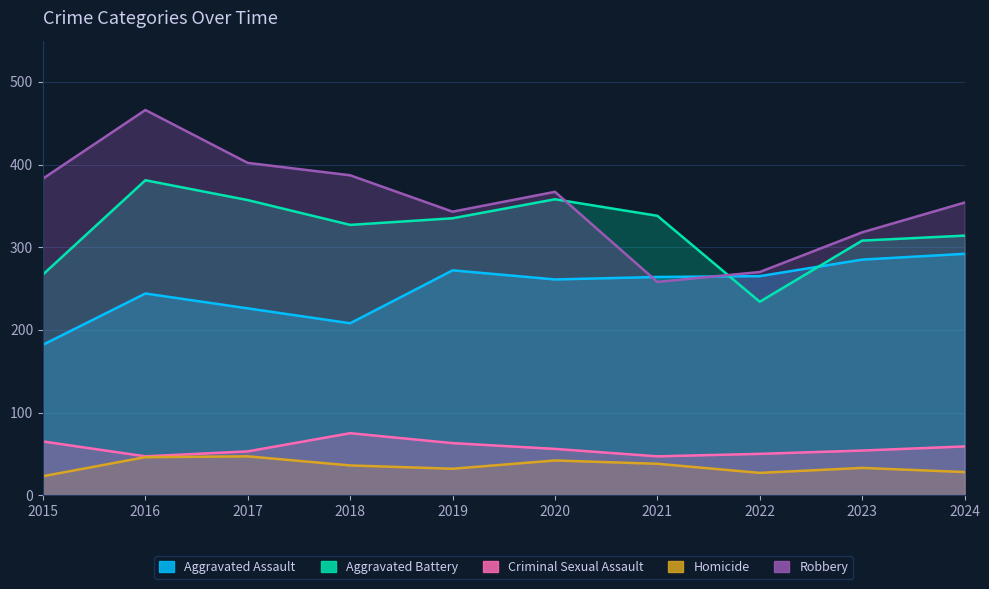

What is the sum of all Homicide values?

352